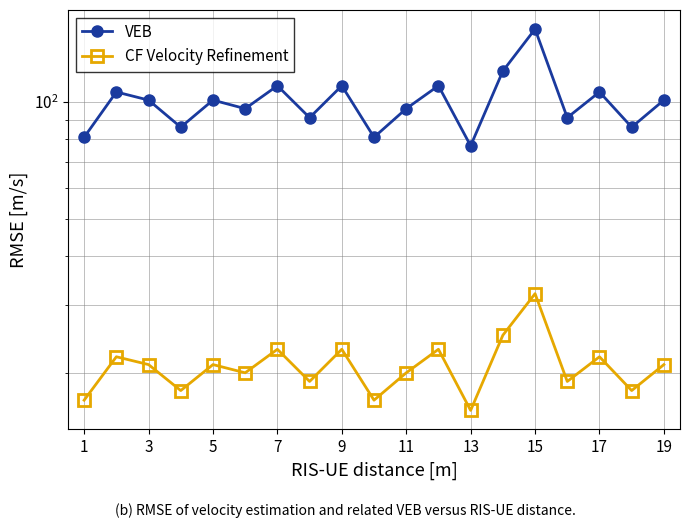

How many data points in CF Velocity Refinement are above 21?

7